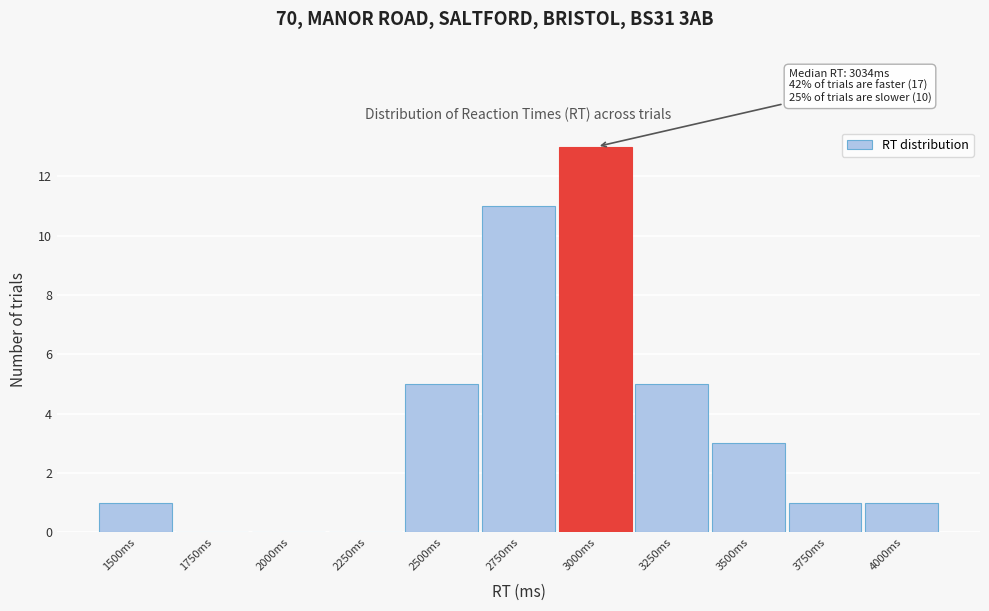

Reading right to left, what are all the values shown in this chart?

4000ms=1	3750ms=1	3500ms=3	3250ms=5	3000ms=13	2750ms=11	2500ms=5	2250ms=0	2000ms=0	1750ms=0	1500ms=1